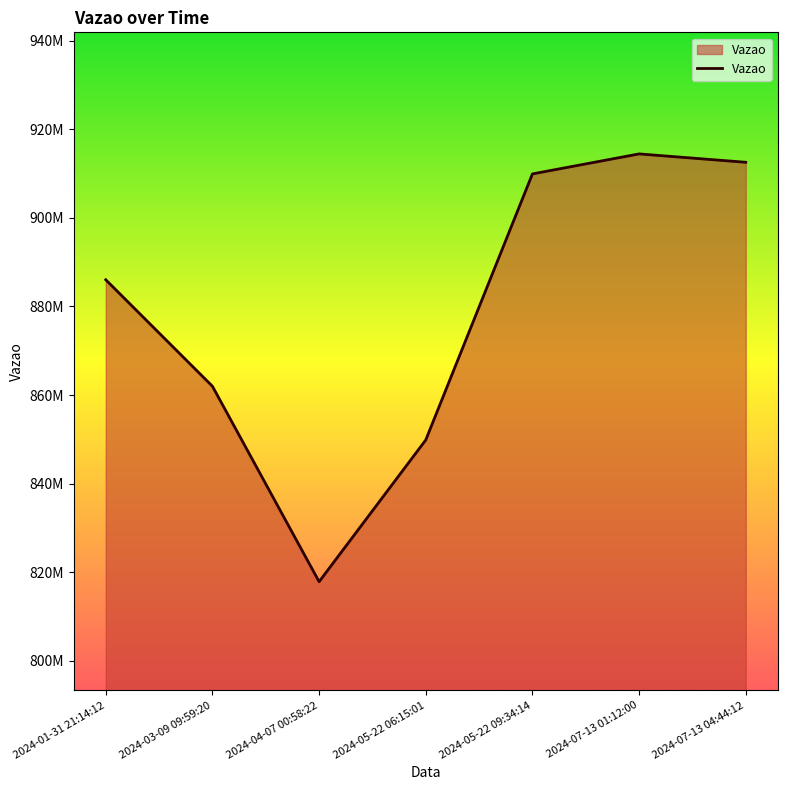

What is the change in value from 2024-01-31 21:14:12 to 2024-05-22 06:15:01?

-36140517